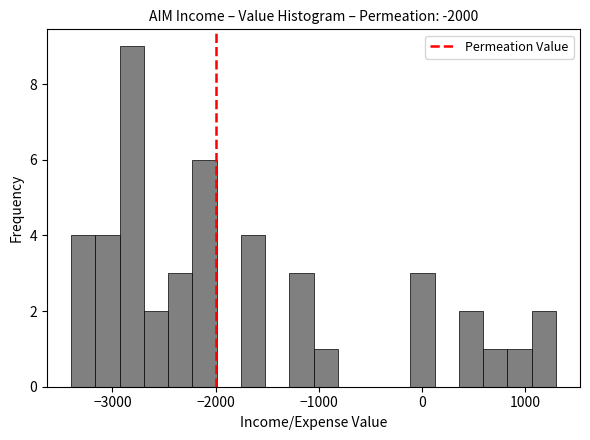

Around what value on the x-axis is the tallest bar? Give the approximate position of its centre, as read against the axis.

-2800